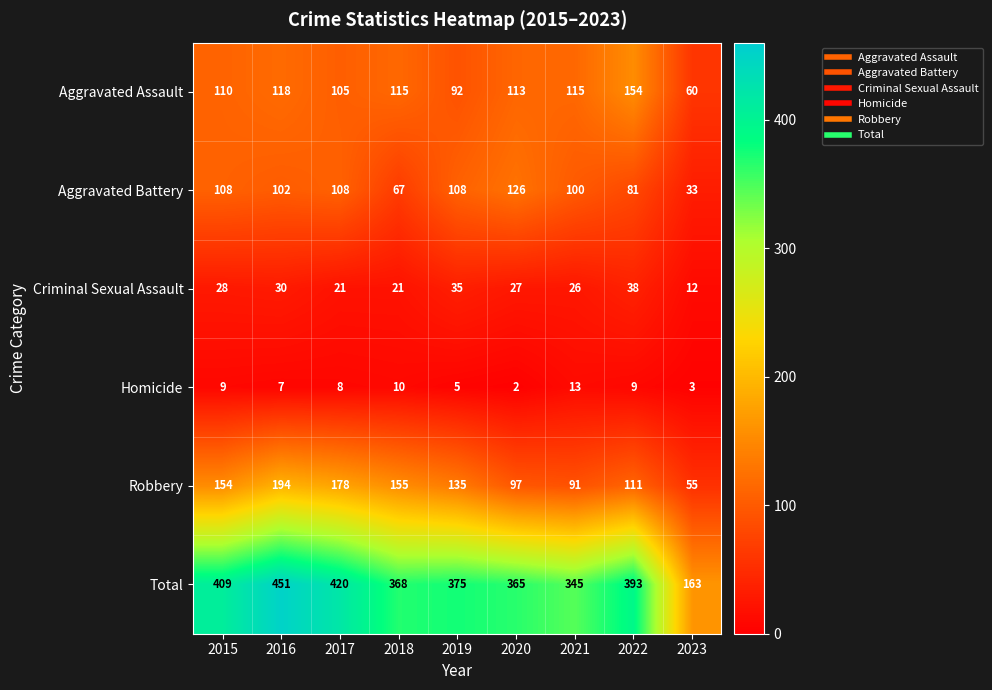

Where is Aggravated Battery nearest to the value 79?

2022